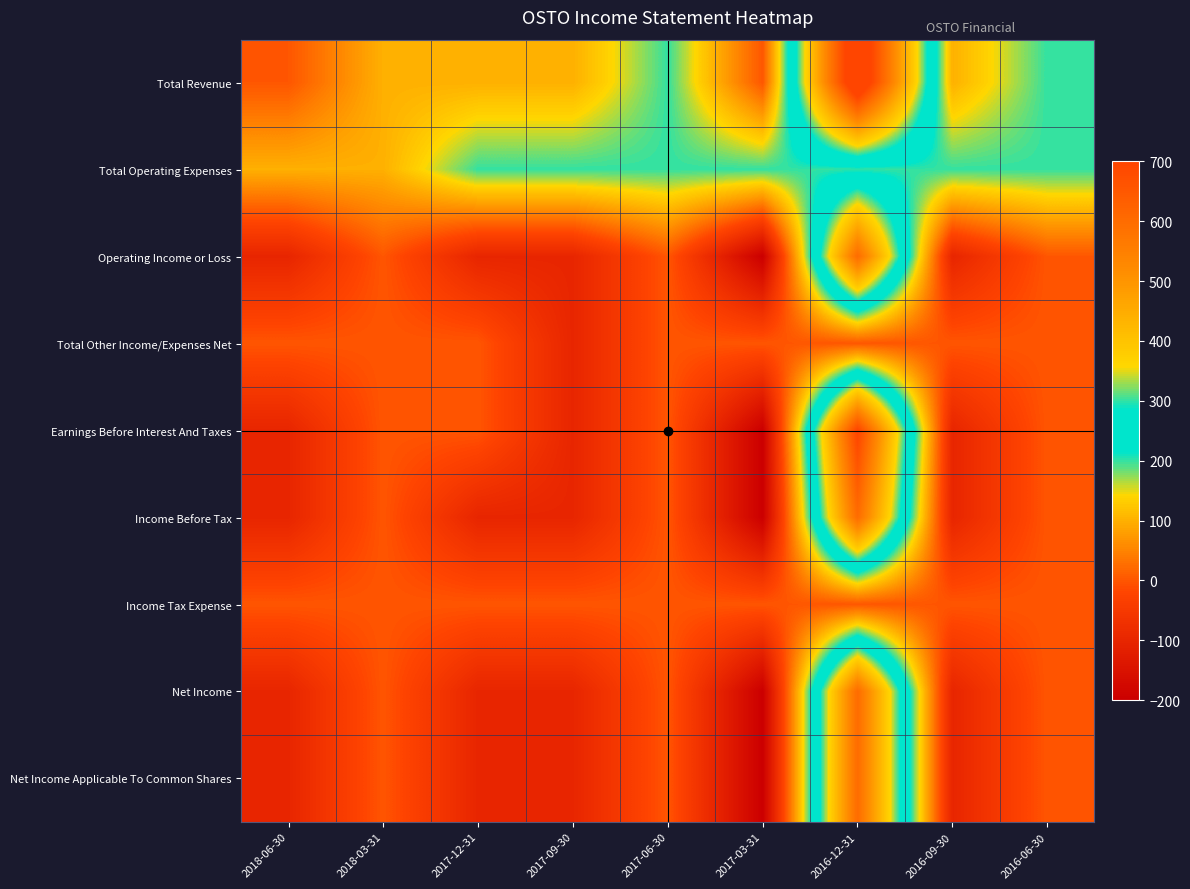

At which category is the sum across all series the highest?

2016-12-31